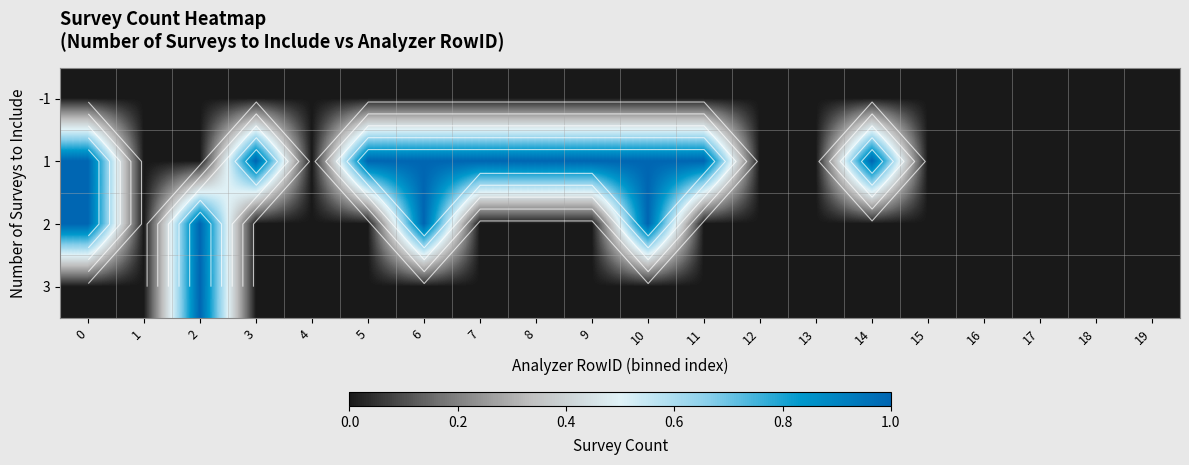

What is the difference between the second highest and minimum values in the row_1 series?

1